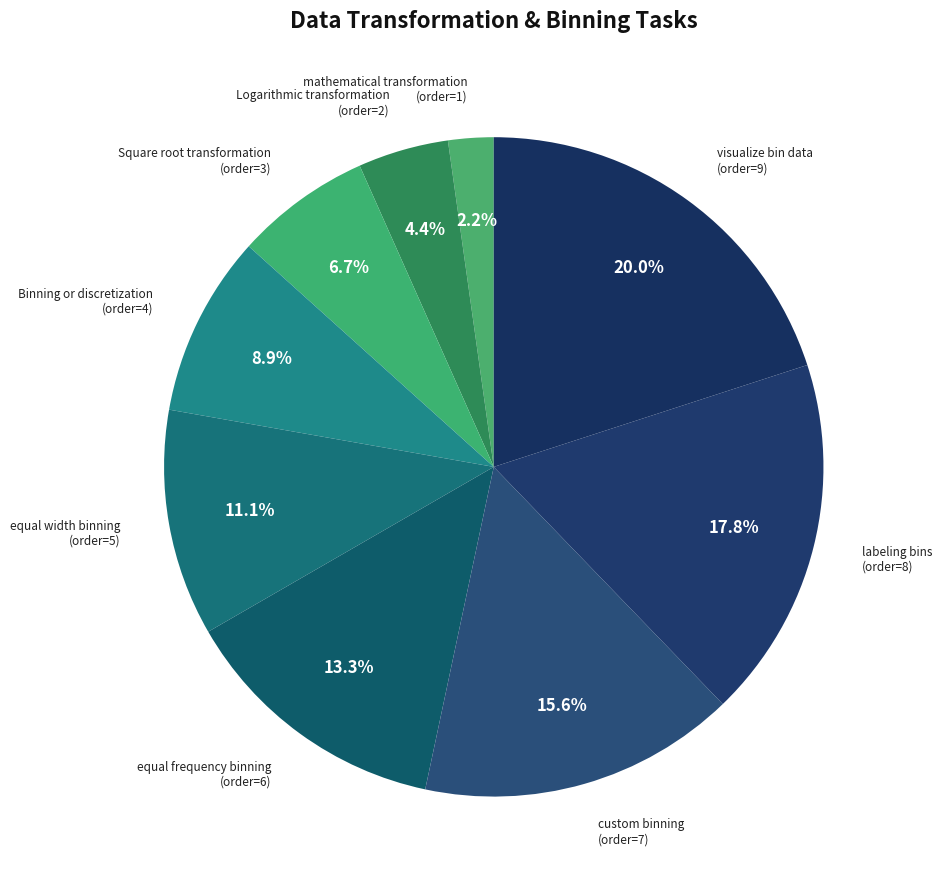

Is there a majority slice in this chart?

No